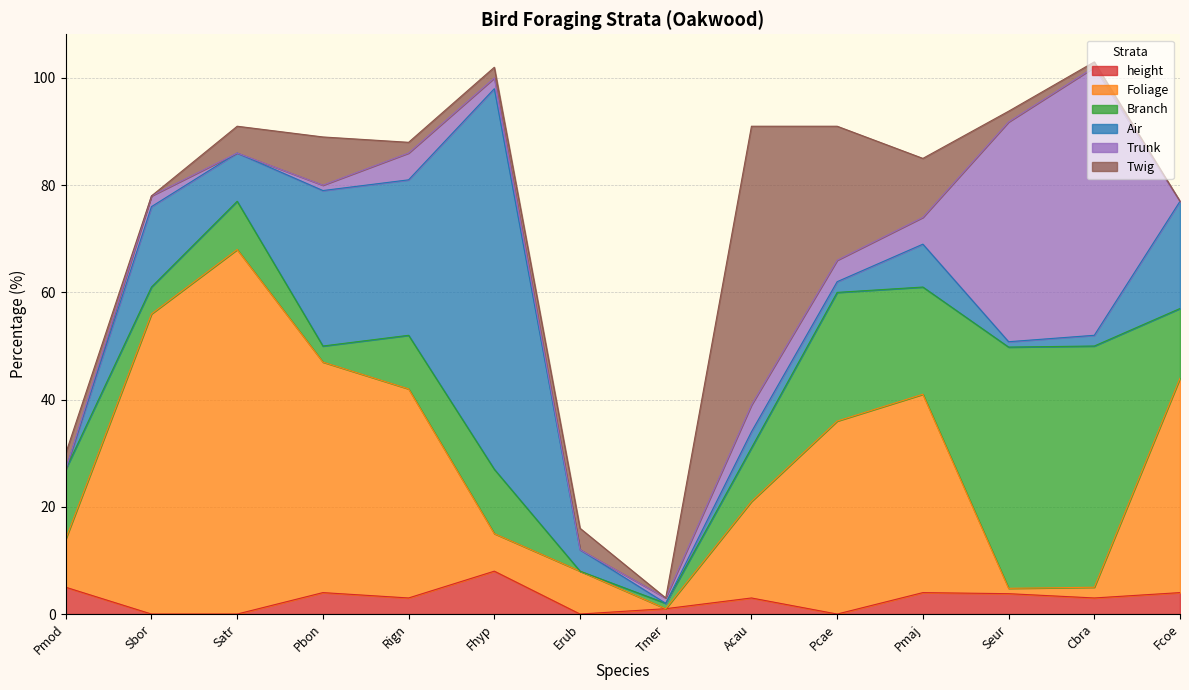

The value of Branch at Satr is 9.0. True or false?

True